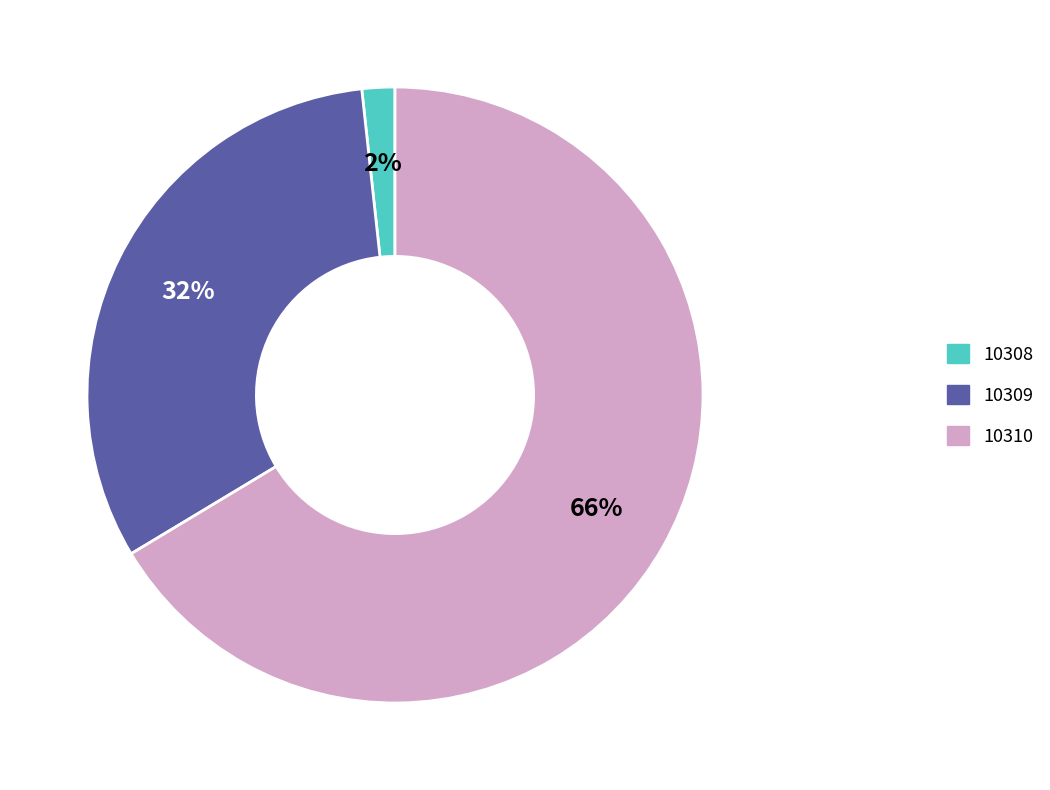

What is the smallest slice in the pie chart?

10308